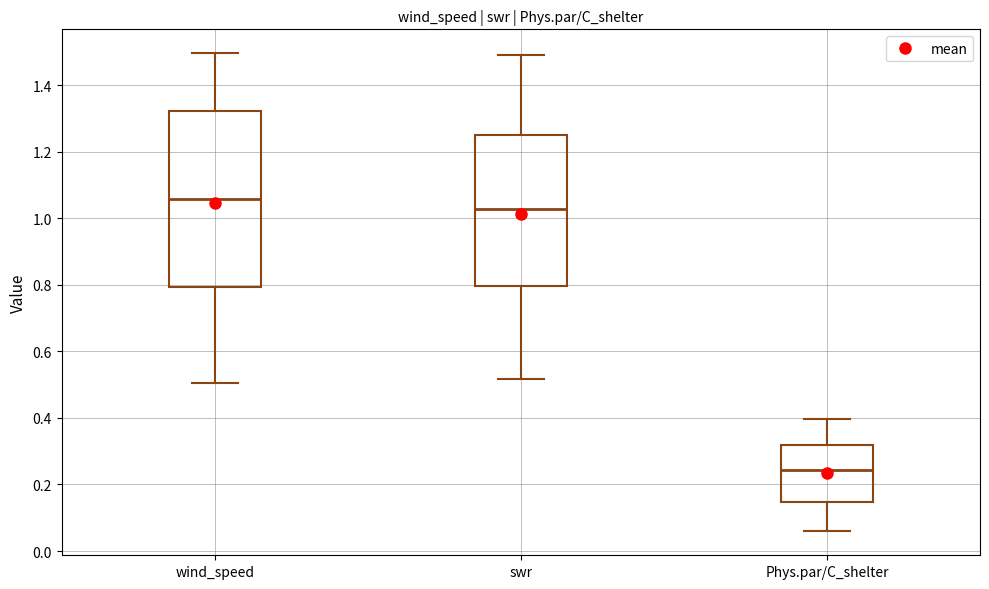

Reading left to right, read every box against the y-axis: the position of its median line, the range the box covers, and the ends of its whiskers. The values are not printed on the chart, so give them approximately, as read against the axis.

wind_speed: median 1.06, box 0.80 to 1.32, whiskers 0.50 to 1.50
swr: median 1.02, box 0.80 to 1.24, whiskers 0.52 to 1.48
Phys.par/C_shelter: median 0.24, box 0.14 to 0.32, whiskers 0.06 to 0.40